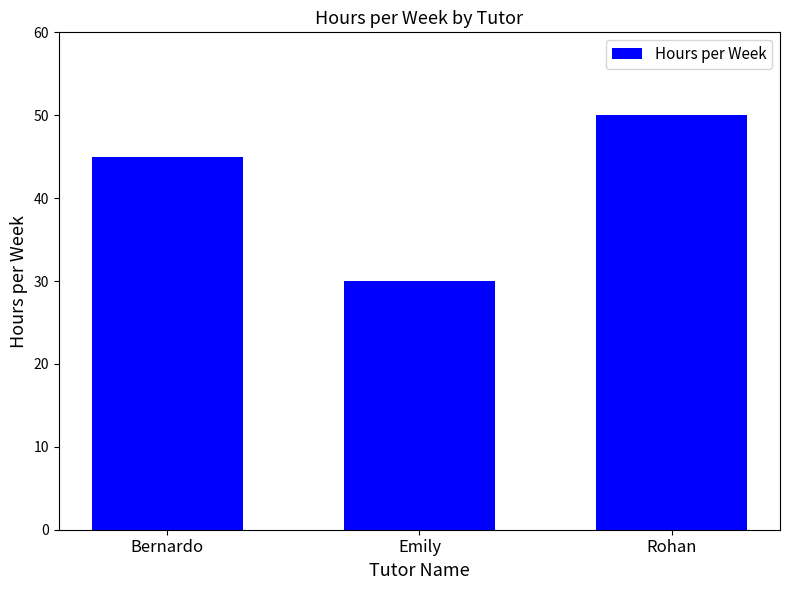

Reading left to right, transcribe all the data shown in this chart.

Bernardo=45	Emily=30	Rohan=50